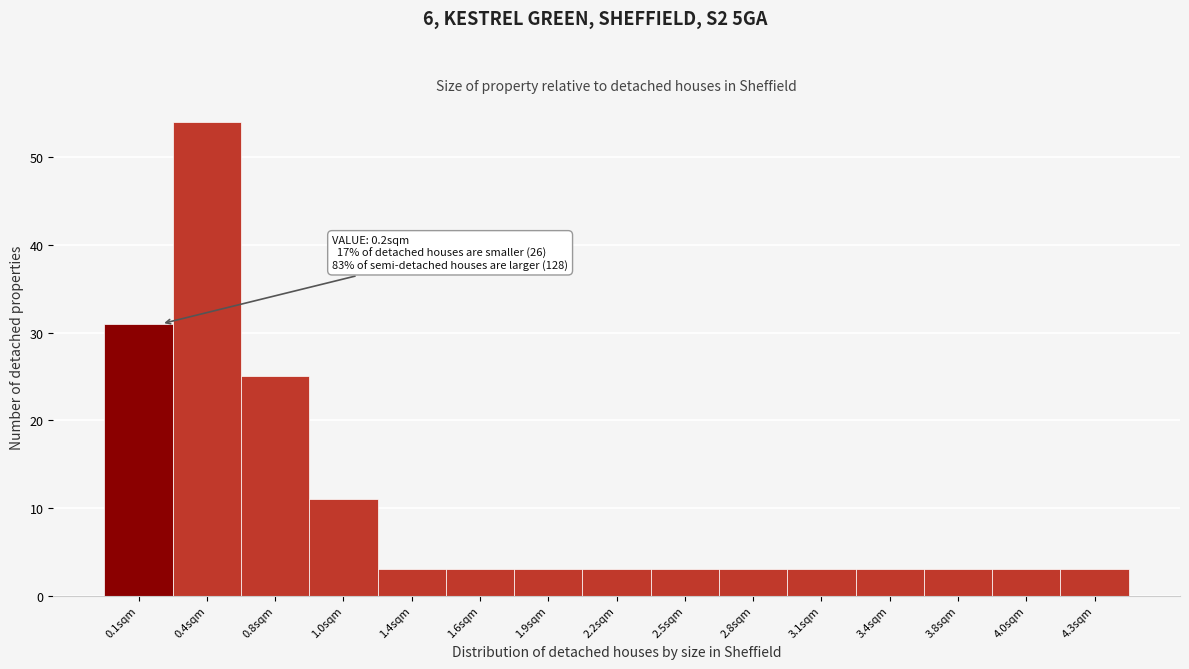

Reading left to right, extract all data points from this chart.

0.1sqm=31	0.4sqm=54	0.8sqm=25	1.0sqm=11	1.4sqm=3	1.6sqm=3	1.9sqm=3	2.2sqm=3	2.5sqm=3	2.8sqm=3	3.1sqm=3	3.4sqm=3	3.8sqm=3	4.0sqm=3	4.3sqm=3